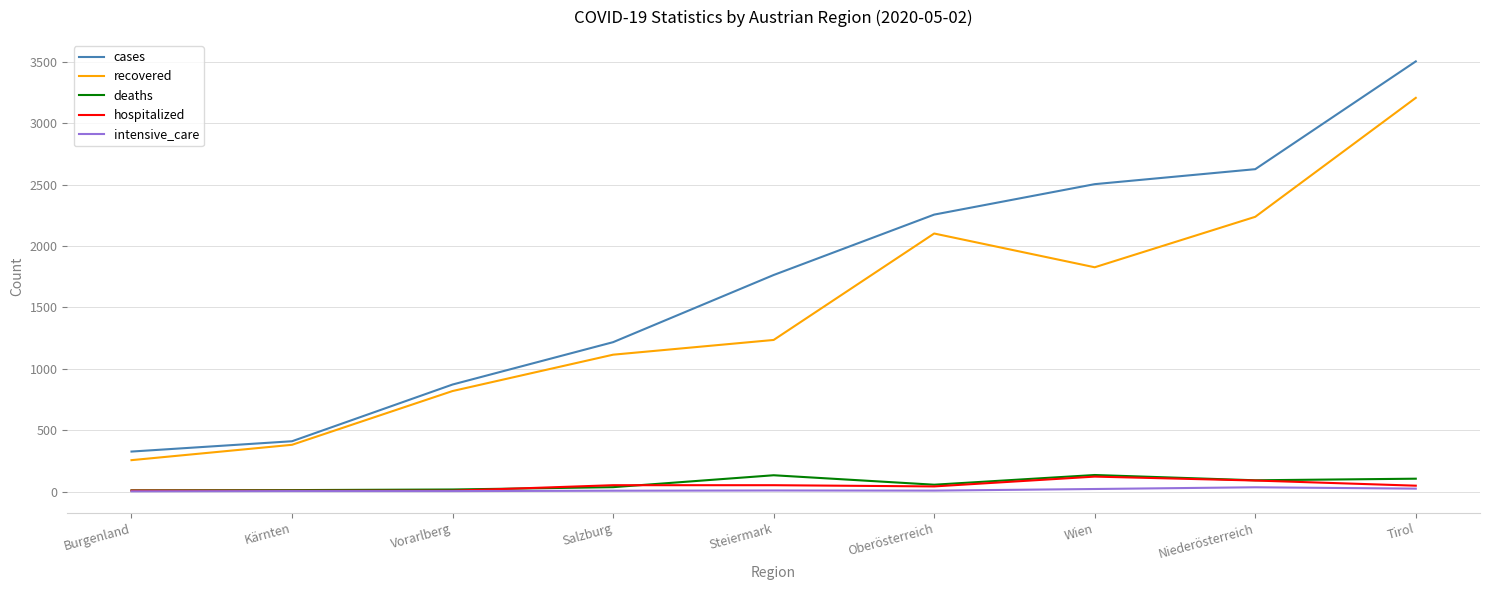

Which series has the widest spread of values?

cases